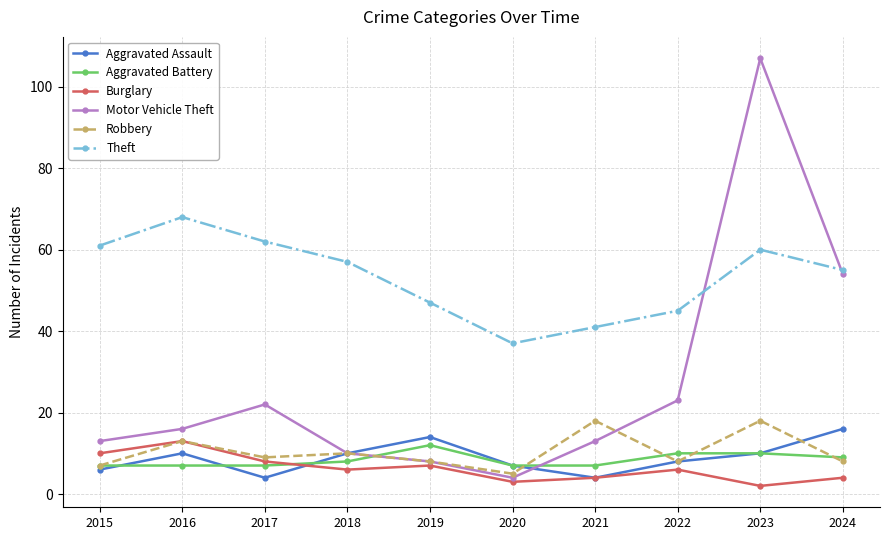

Reading right to left, transcribe all the data shown in this chart.

Aggravated Assault: 2024=16	2023=10	2022=8	2021=4	2020=7	2019=14	2018=10	2017=4	2016=10	2015=6
Aggravated Battery: 2024=9	2023=10	2022=10	2021=7	2020=7	2019=12	2018=8	2017=7	2016=7	2015=7
Burglary: 2024=4	2023=2	2022=6	2021=4	2020=3	2019=7	2018=6	2017=8	2016=13	2015=10
Motor Vehicle Theft: 2024=54	2023=107	2022=23	2021=13	2020=4	2019=8	2018=10	2017=22	2016=16	2015=13
Robbery: 2024=8	2023=18	2022=8	2021=18	2020=5	2019=8	2018=10	2017=9	2016=13	2015=7
Theft: 2024=55	2023=60	2022=45	2021=41	2020=37	2019=47	2018=57	2017=62	2016=68	2015=61